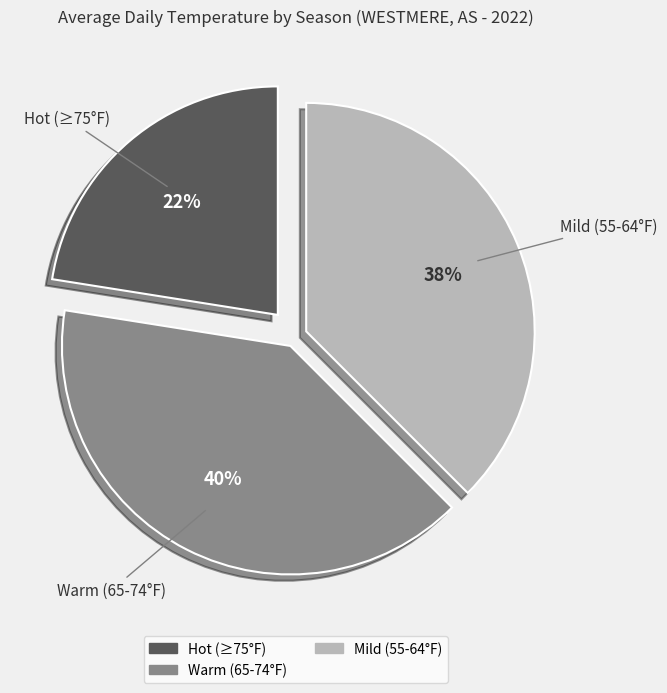

To the nearest percent, what is the average slice percentage?

33%